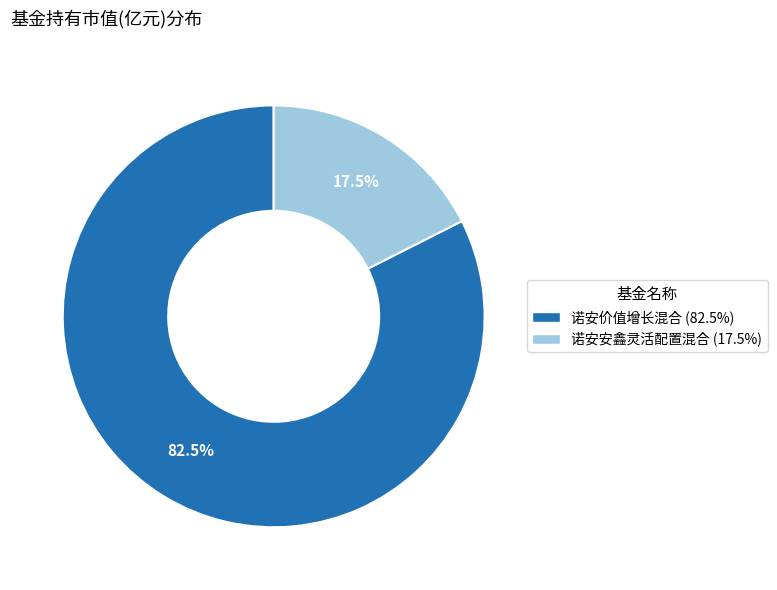

Which category has the biggest portion of the pie?

诺安价值增长混合